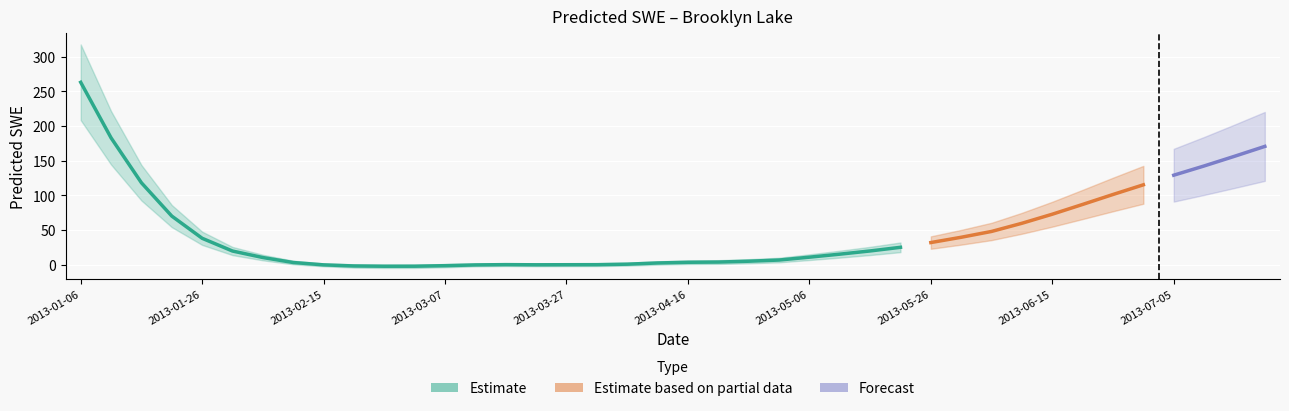

What is the maximum value shown in the chart?

263.1